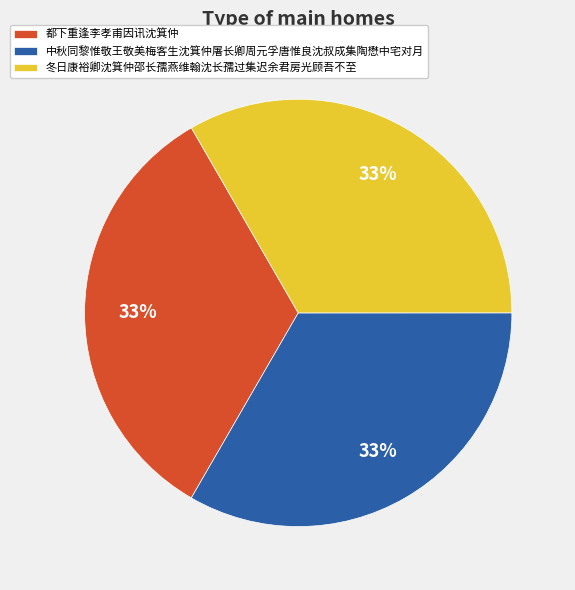

To the nearest percent, what is the average slice percentage?

33%